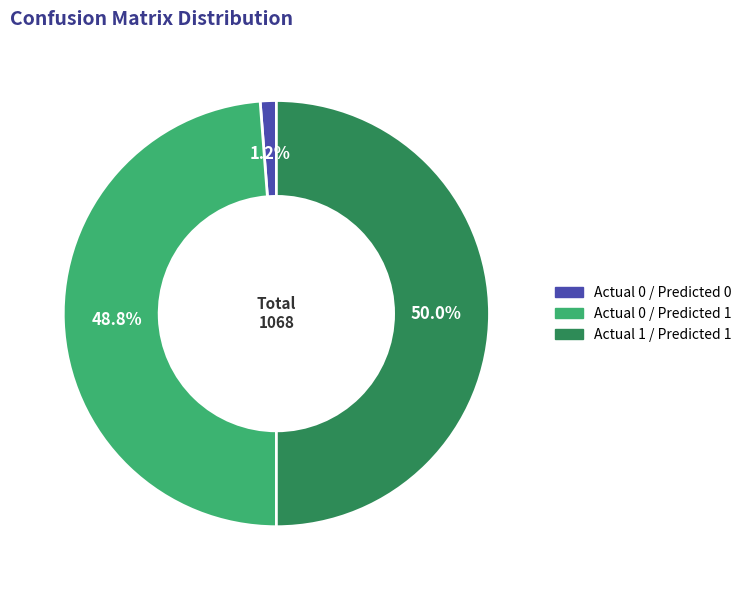

Count the number of slices in the pie.

3